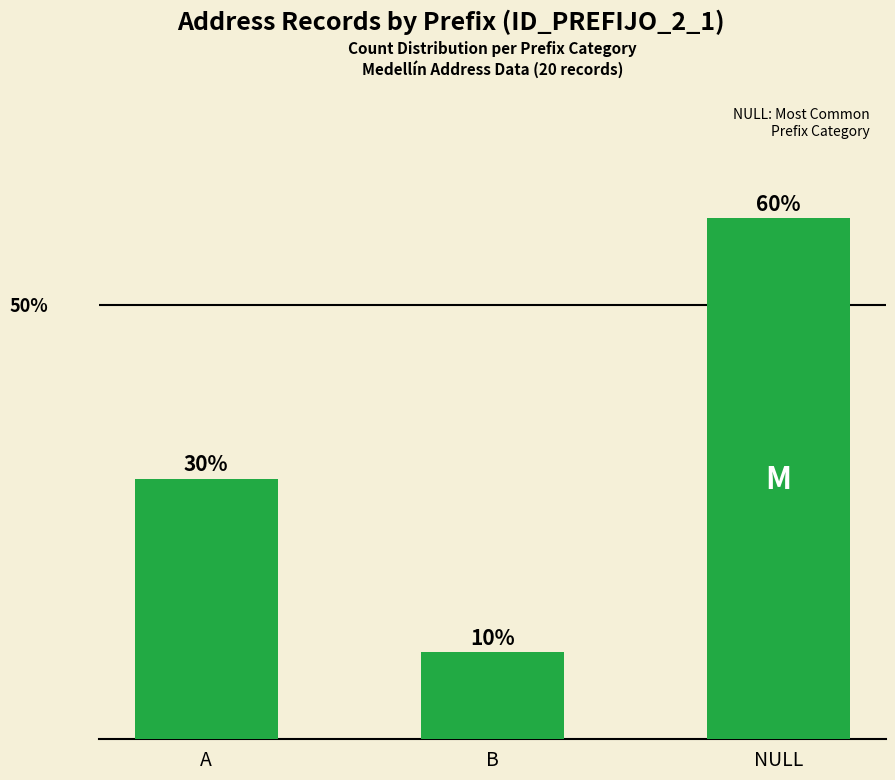

Between B and NULL, which is larger?

NULL